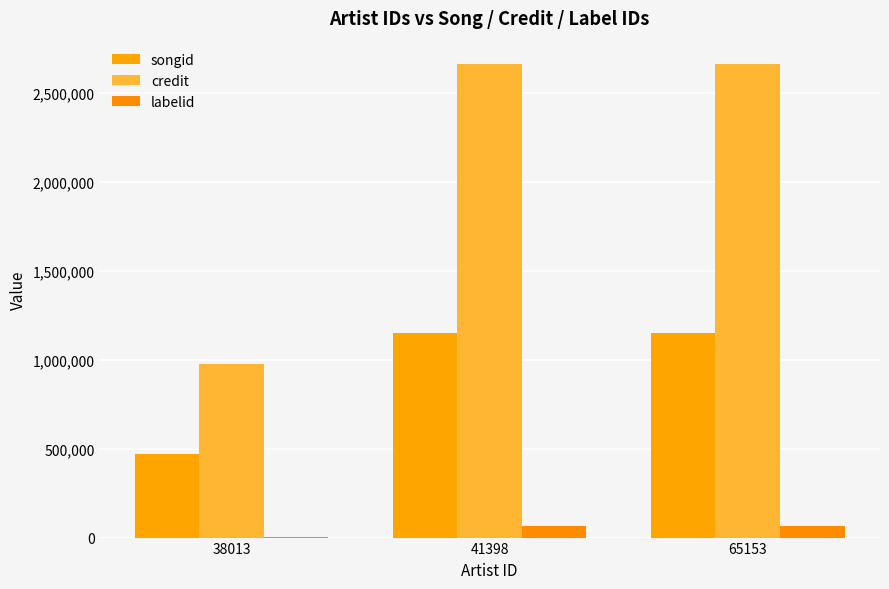

List the labels in order of songid value, smallest first.

38013, 41398, 65153